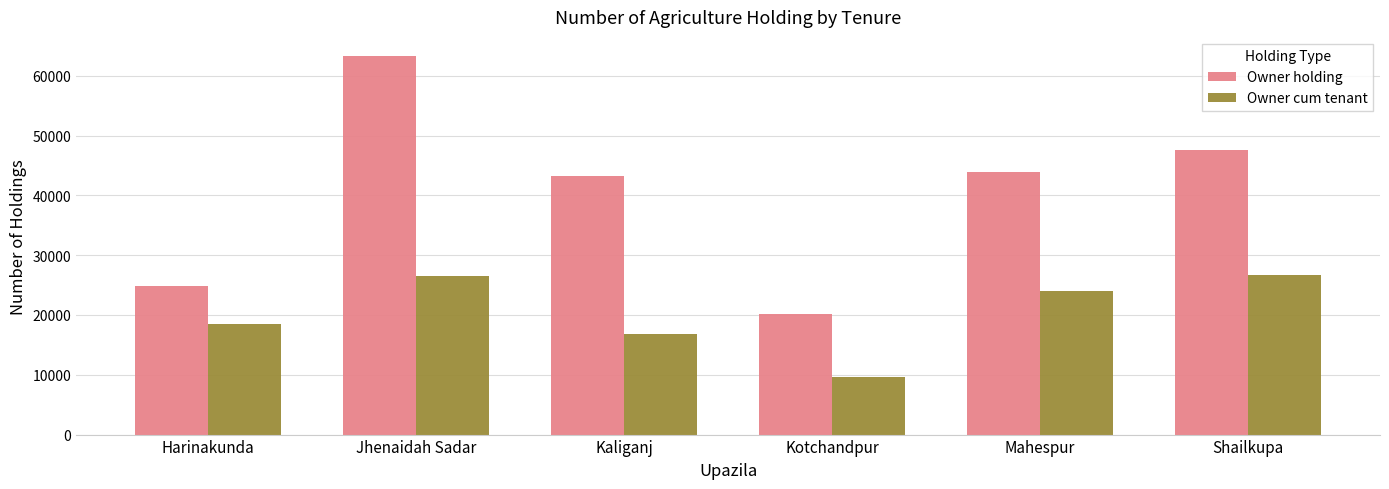

Are the bars grouped side by side (vs. stacked)?

Yes